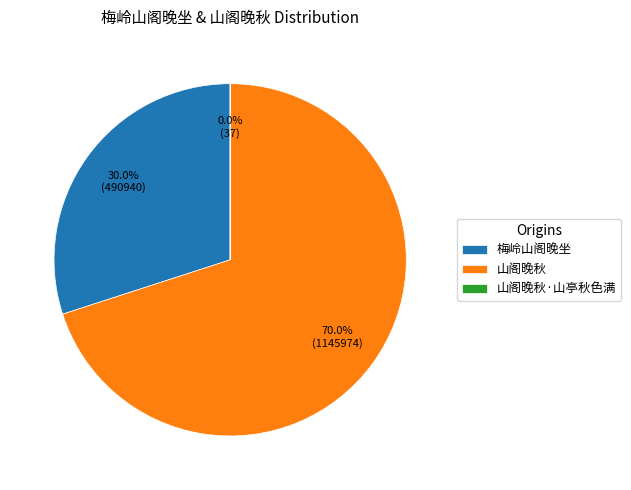

Is there any slice that represents more than half of the pie?

Yes